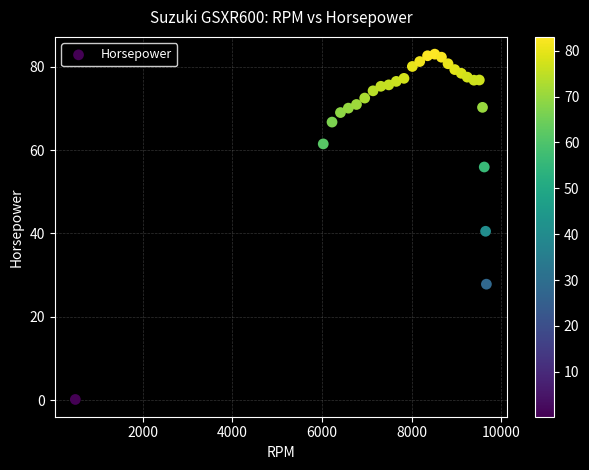

What is the range of Y values (max minus min)?

82.8